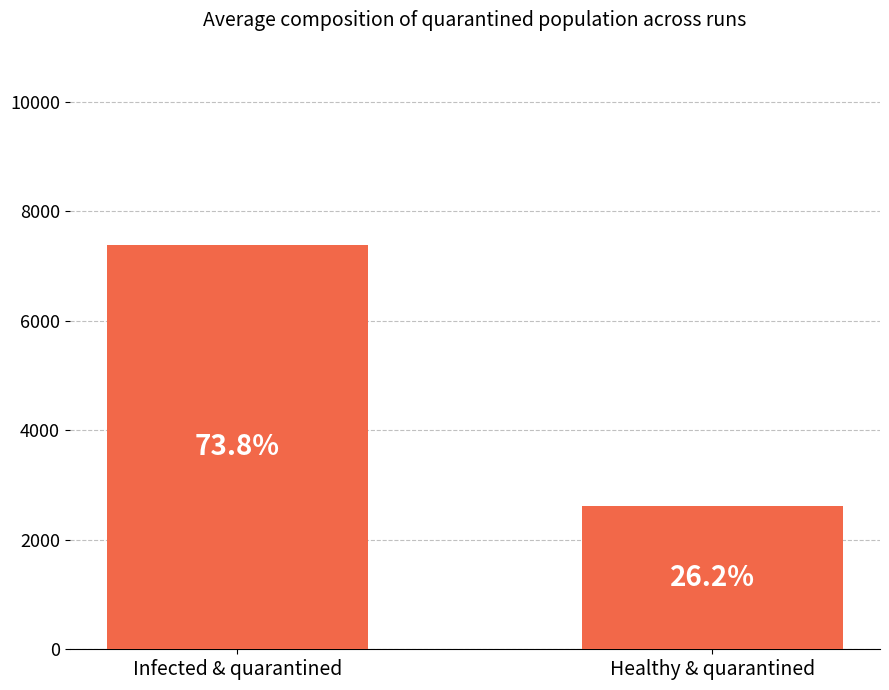

Are the bars horizontal?

No